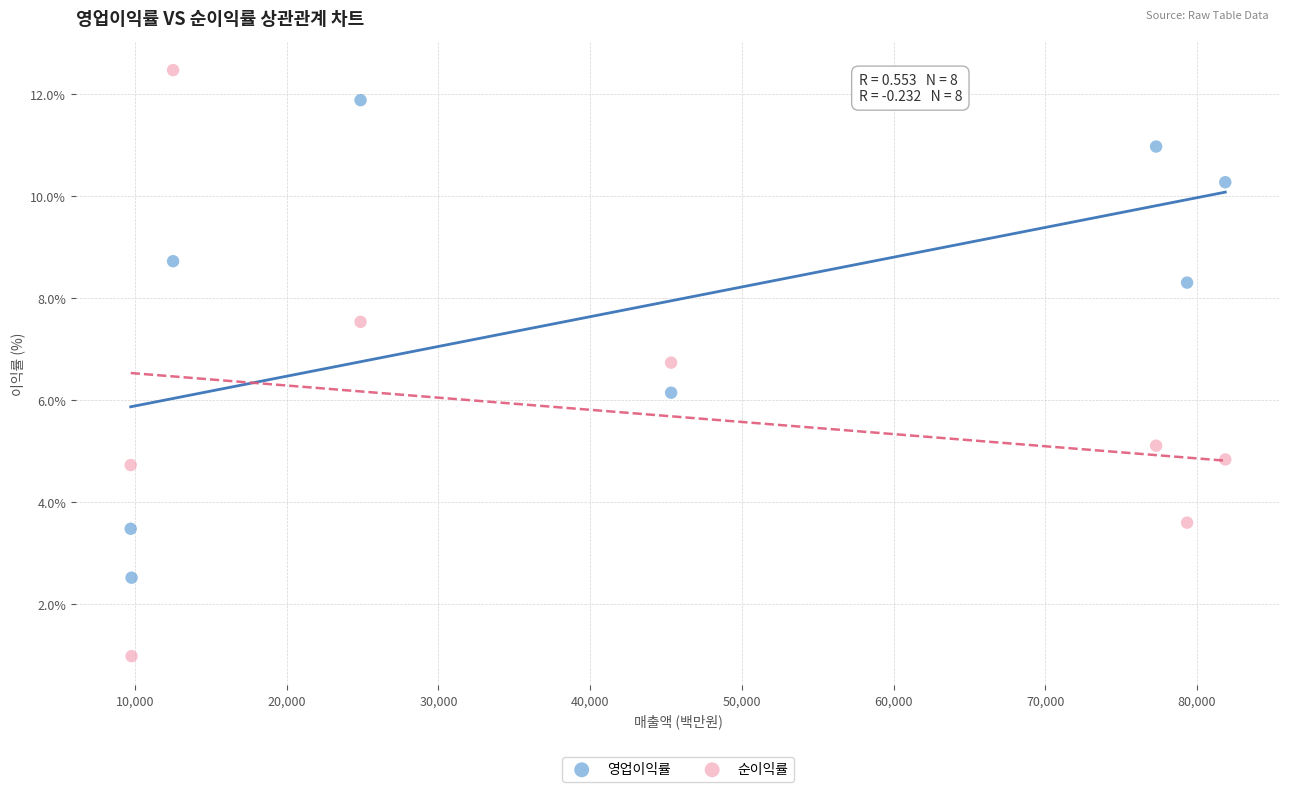

Which series has the largest Y range (max minus min)?

순이익률